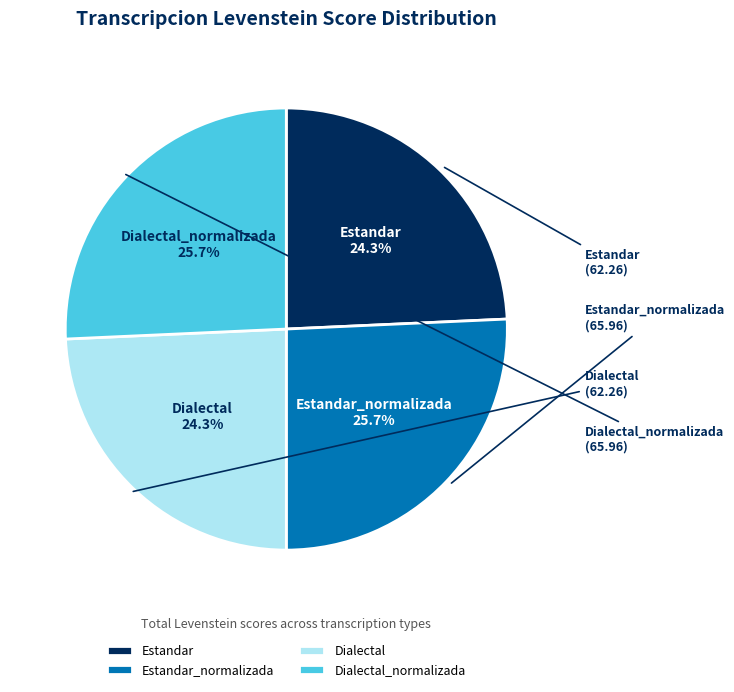

What percentage is the Dialectal_normalizada slice, to the nearest percent?

26%